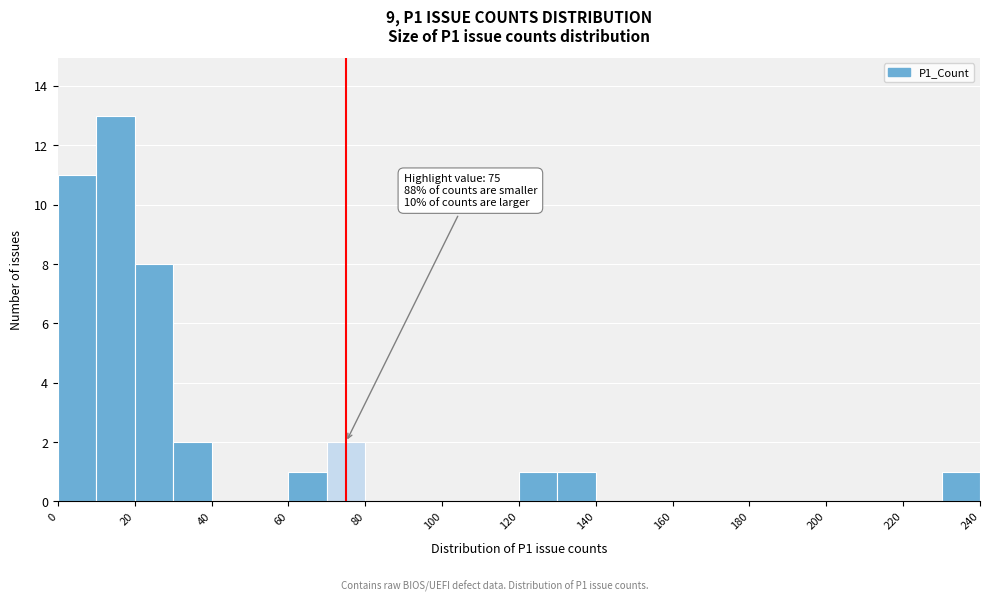

Which range on the x-axis has the tallest bar?

10 to 20